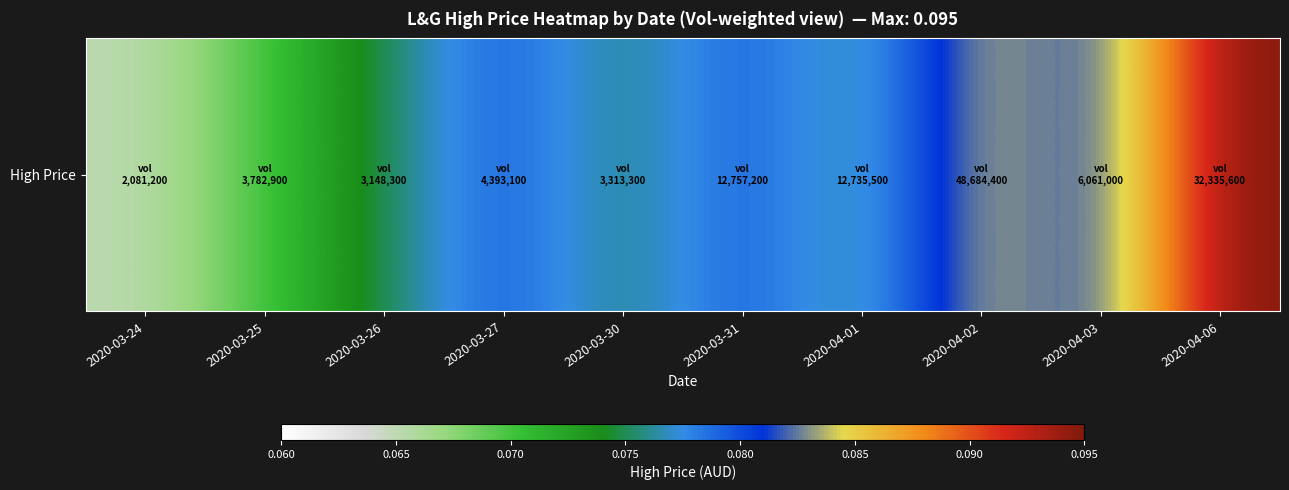

True or false: the data shows 0.1 at 2020-03-24.

True